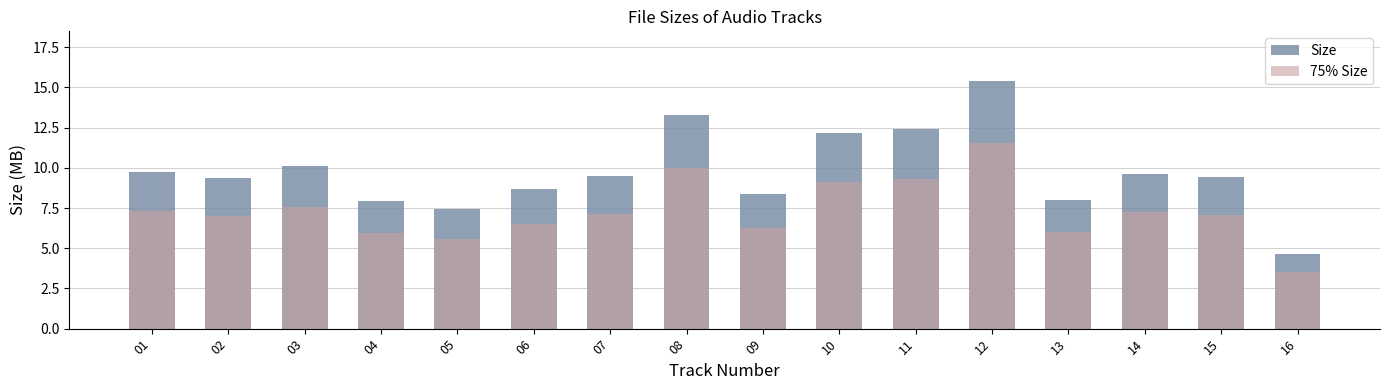

At which label does Size first exceed 9?

01